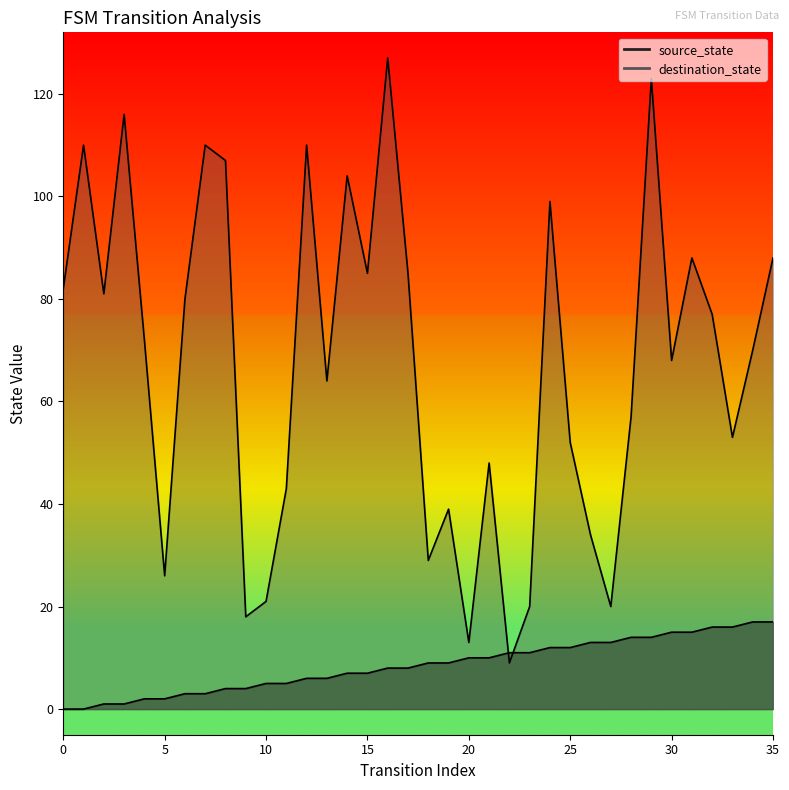

Which series changed the most between 9 and 20?

source_state